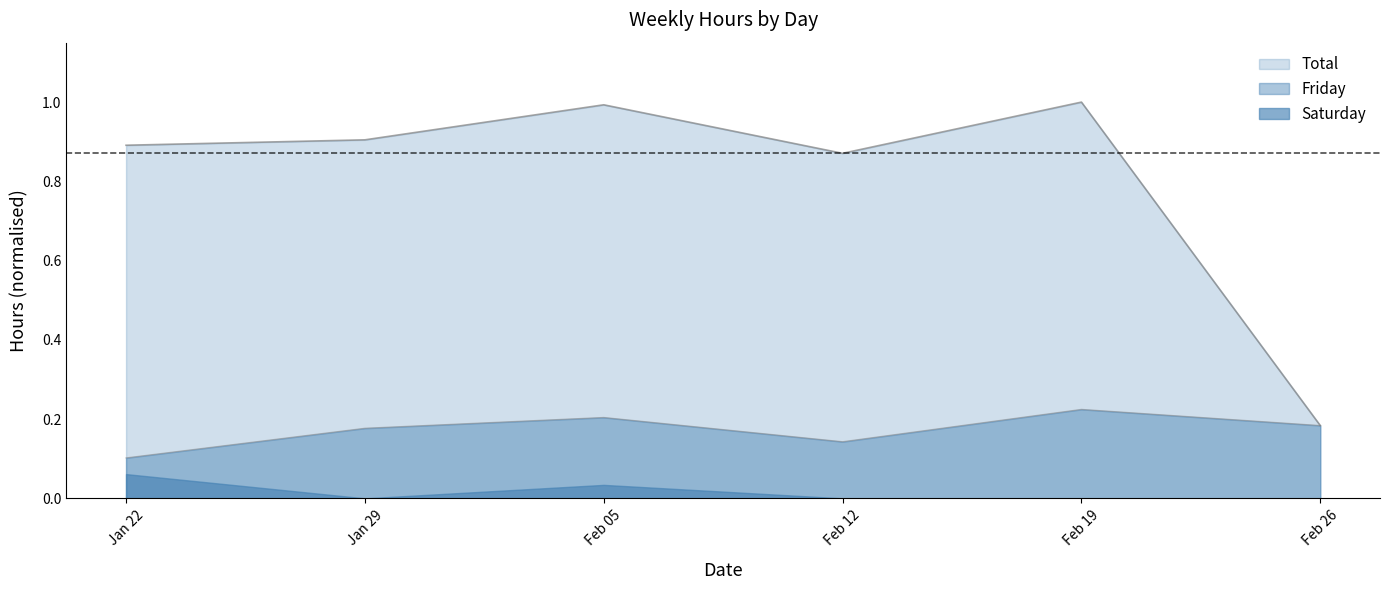

True or false: Friday and Total intersect in this chart.

False